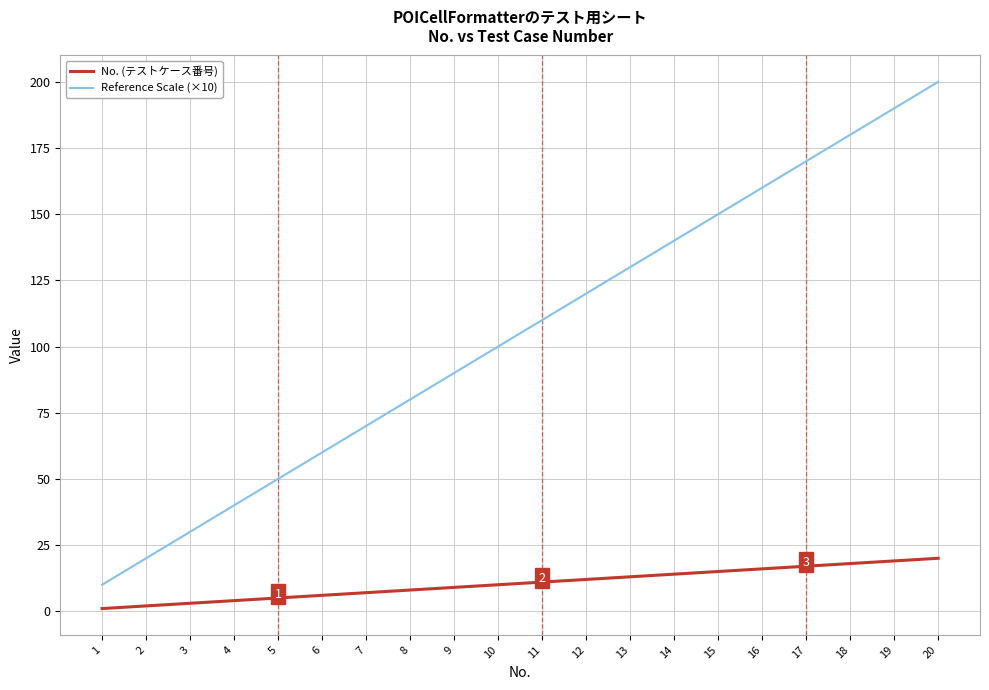

Which series changed the most between 5 and 12?

Reference Scale (×10)